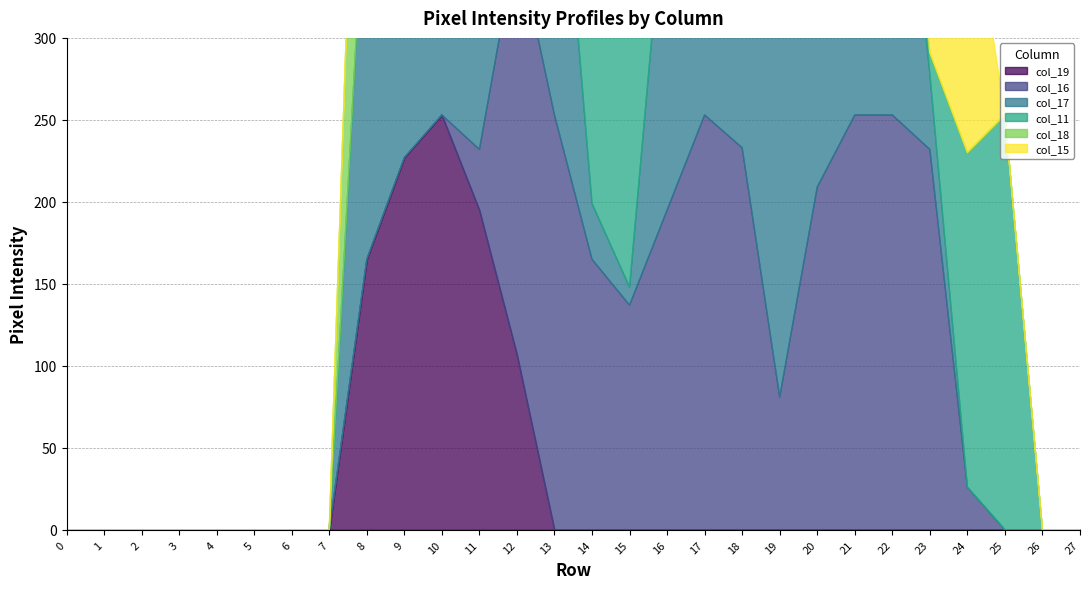

What is the difference between the col_15 values at 2 and 12?

159